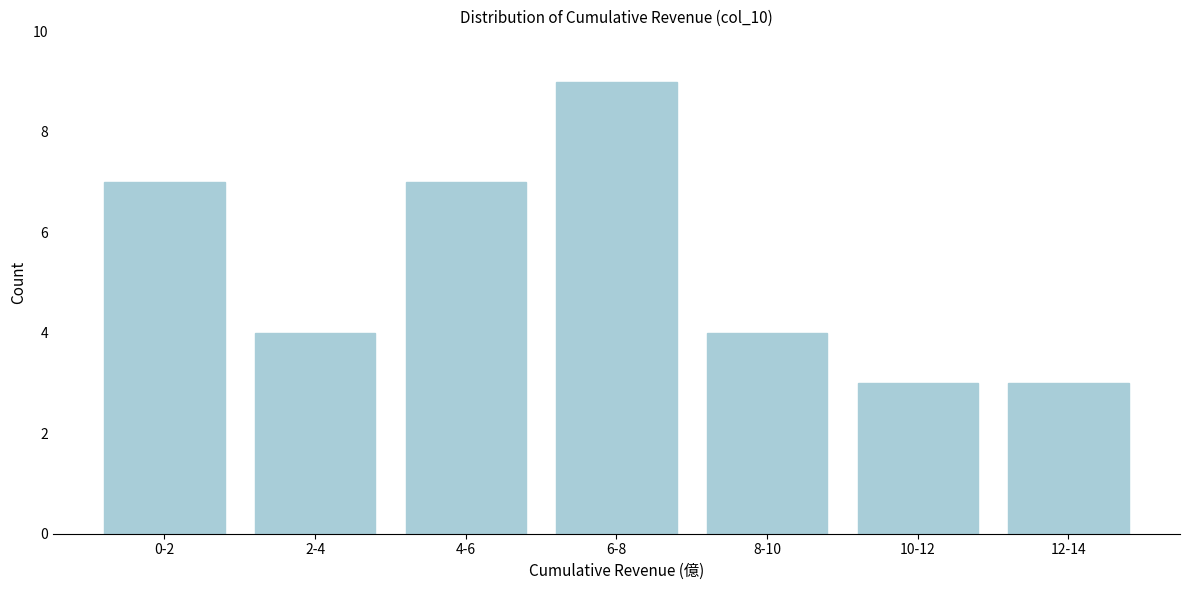

Reading left to right, extract all data points from this chart.

7	4	7	9	4	3	3